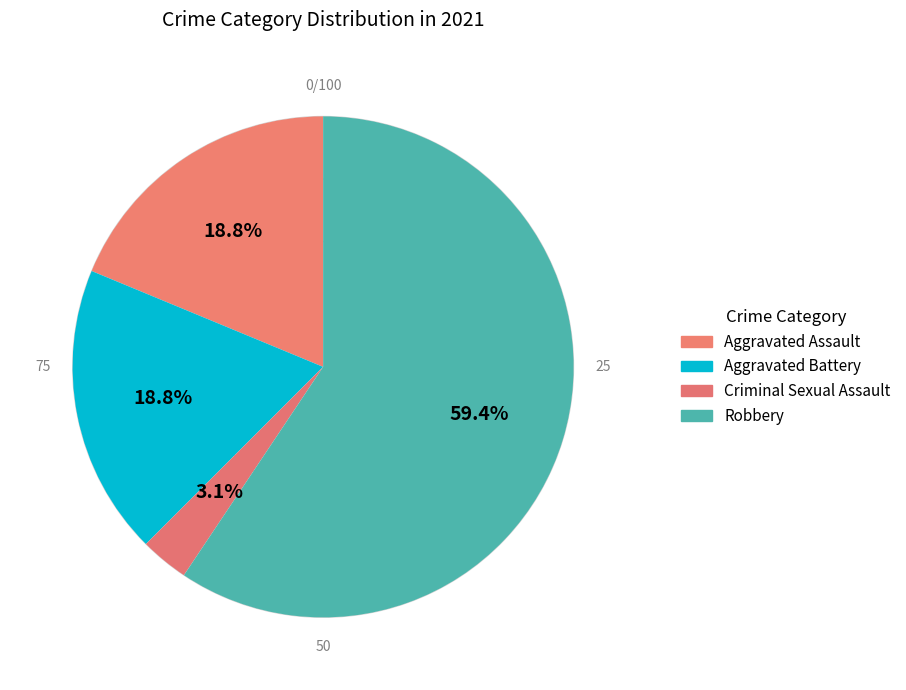

Rank the categories by value from highest to lowest.

Robbery, Aggravated Assault, Aggravated Battery, Criminal Sexual Assault